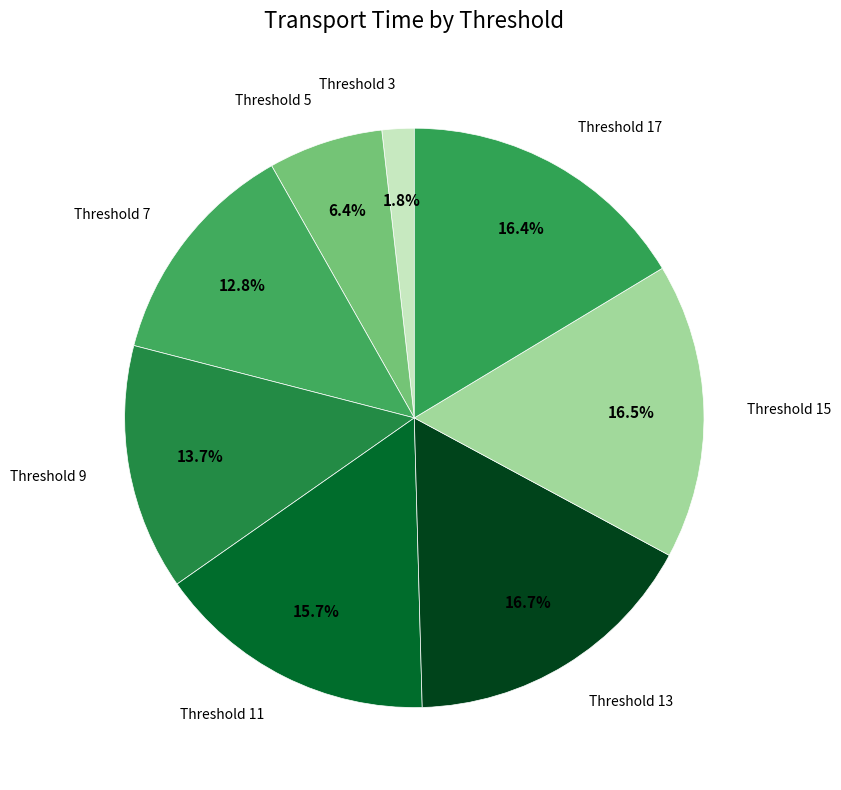

How many slices are in this pie chart?

8